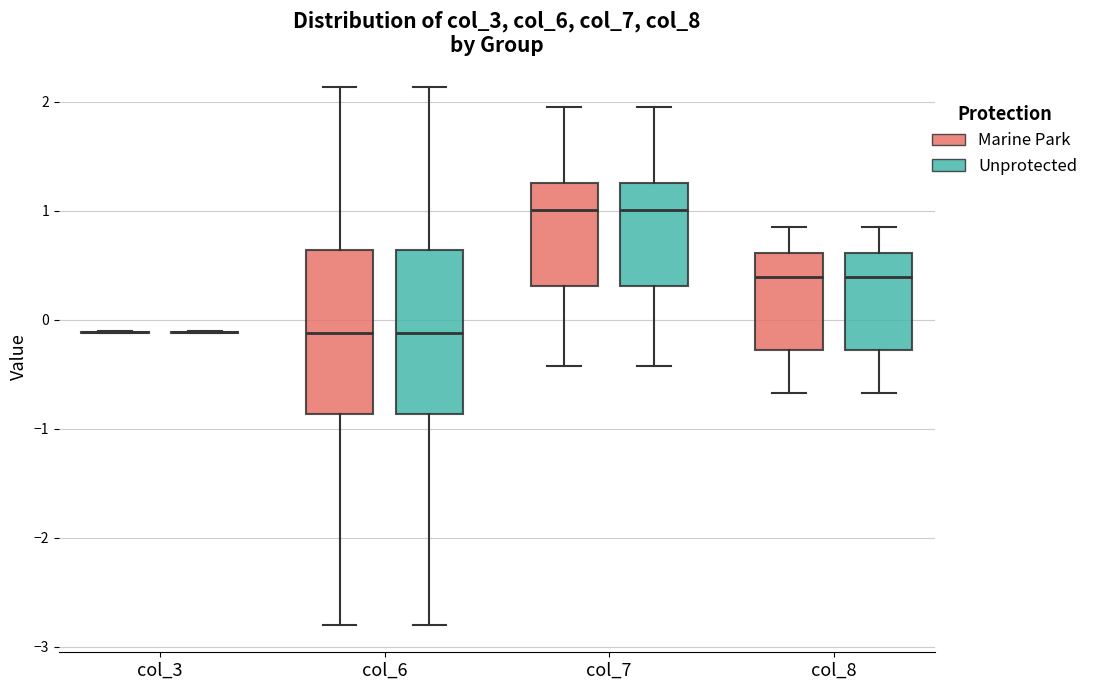

Reading left to right, read every box against the y-axis: the position of its median line, the range the box covers, and the ends of its whiskers. The values are not printed on the chart, so give them approximately, as read against the axis.

col_3 (Marine Park): box collapsed to a line at -0.1, whiskers -0.1 to -0.1
col_3 (Unprotected): box collapsed to a line at -0.1, whiskers -0.1 to -0.1
col_6 (Marine Park): median -0.1, box -0.9 to 0.6, whiskers -2.8 to 2.1
col_6 (Unprotected): median -0.1, box -0.9 to 0.6, whiskers -2.8 to 2.1
col_7 (Marine Park): median 1.0, box 0.3 to 1.3, whiskers -0.4 to 2.0
col_7 (Unprotected): median 1.0, box 0.3 to 1.3, whiskers -0.4 to 2.0
col_8 (Marine Park): median 0.4, box -0.3 to 0.6, whiskers -0.7 to 0.9
col_8 (Unprotected): median 0.4, box -0.3 to 0.6, whiskers -0.7 to 0.9